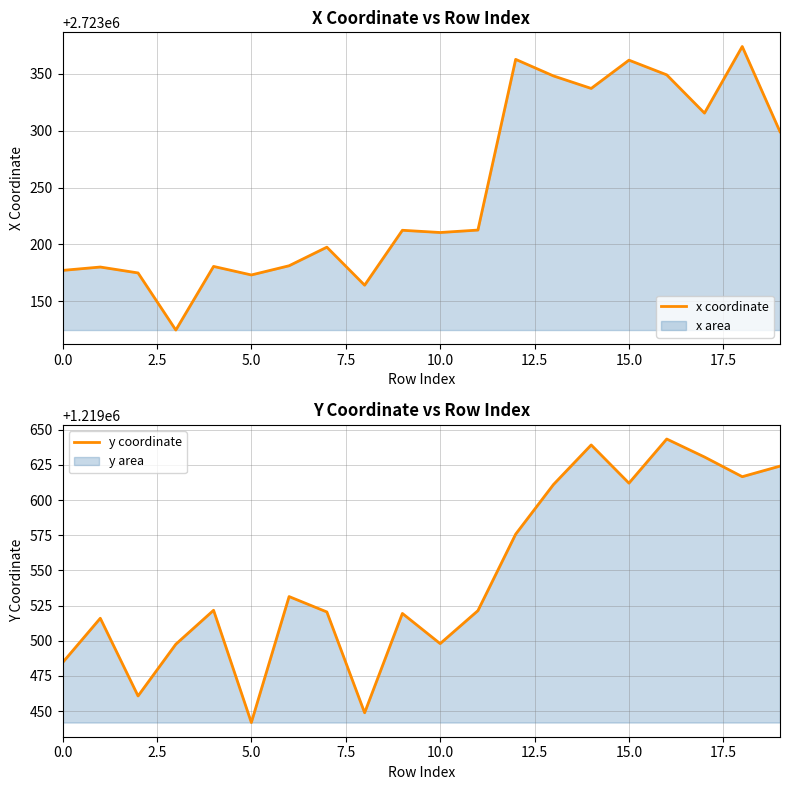

What is the approximate value of y coordinate at 17?

1219630.6